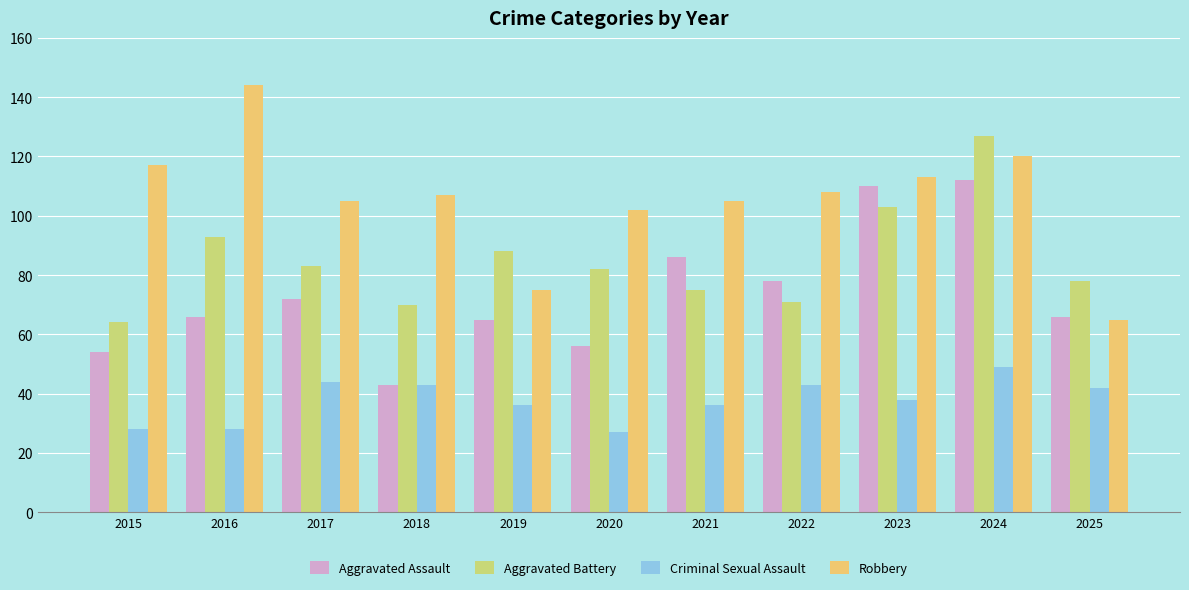

How many values in the Aggravated Battery series are below 82?

5